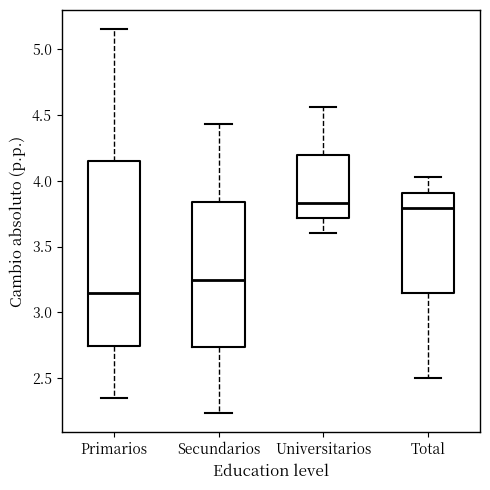

Which box is the tallest, from its lower edge to its upper edge?

Primarios